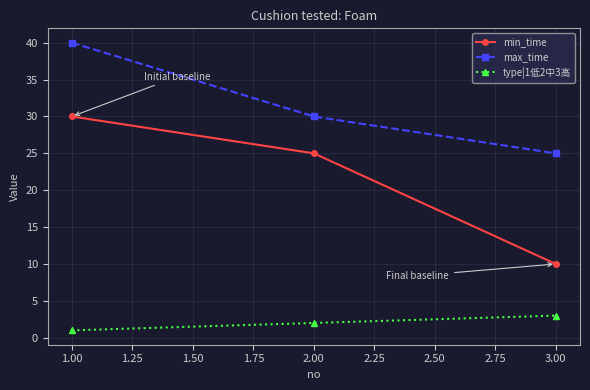

What is the label of the 2nd point from the right?

2.00